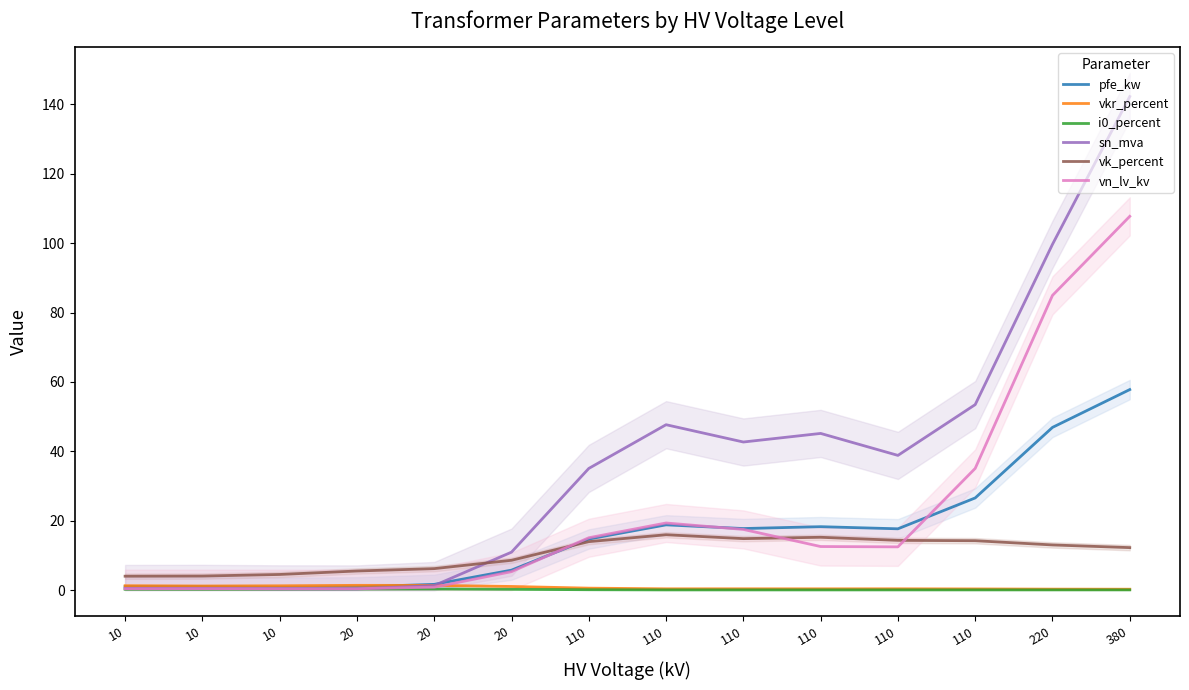

The vn_lv_kv series shows 0.7 at 20. True or false?

False